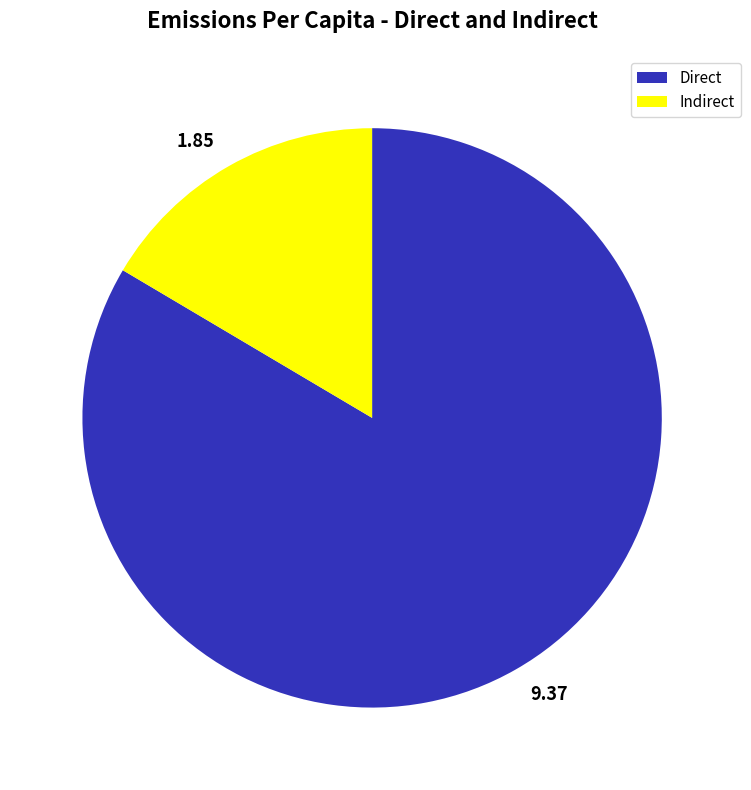

Do 9.37 and 1.85 together represent more than half of the pie?

Yes